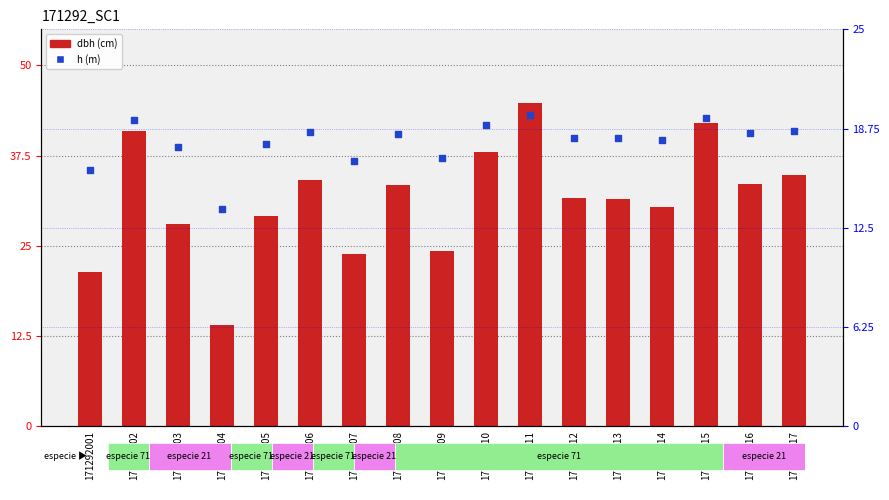

Which series has the largest Y range (max minus min)?

dbh